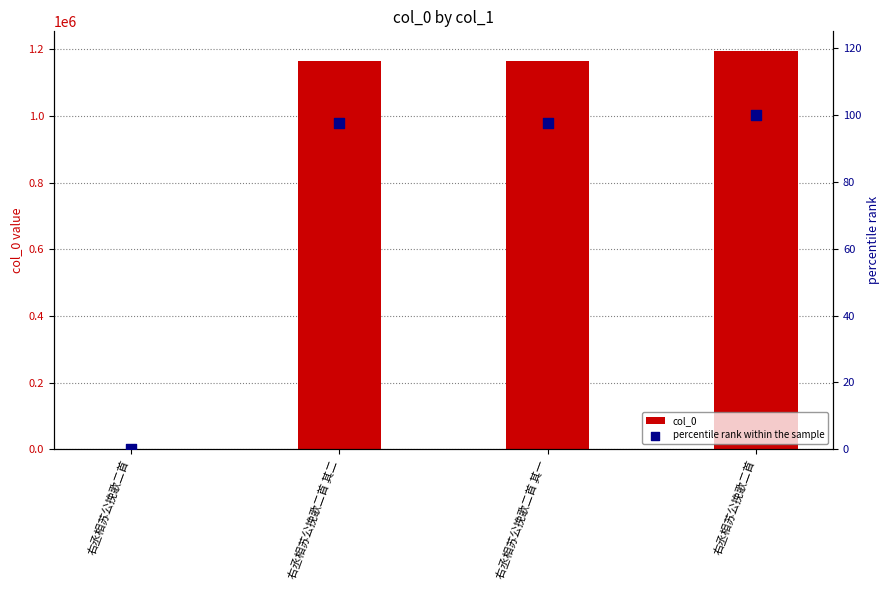

At how many categories does at least one series exceed 2653?

3